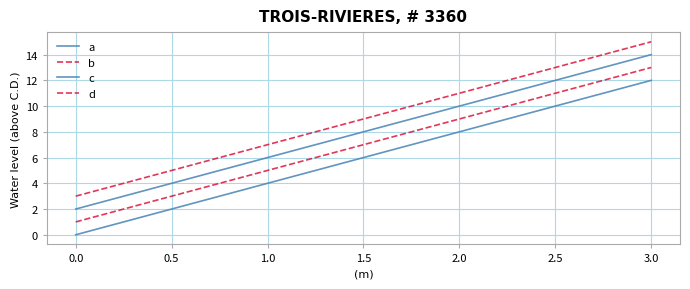

How many lines are shown in the chart?

4